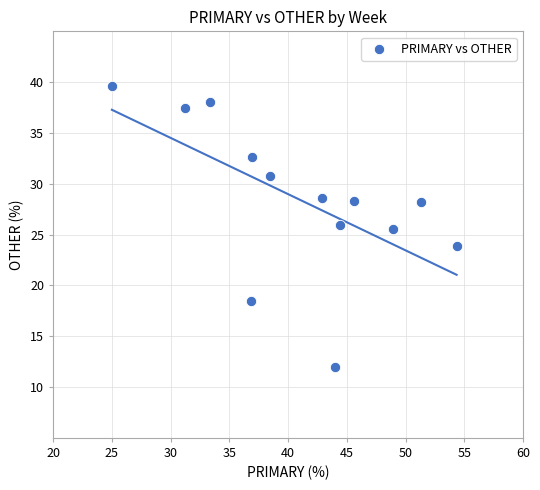

What is the range of X values (max minus min)?

29.3